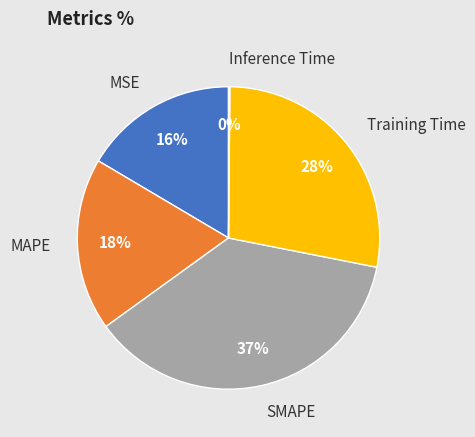

Does MSE represent more than half of the total?

No